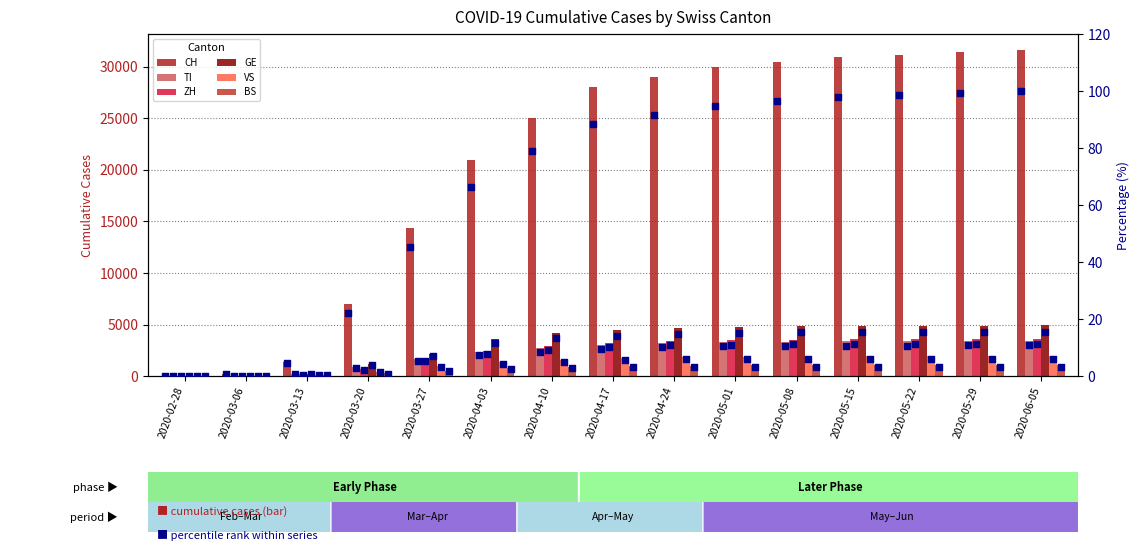

Which series has the largest total across all categories?

CH